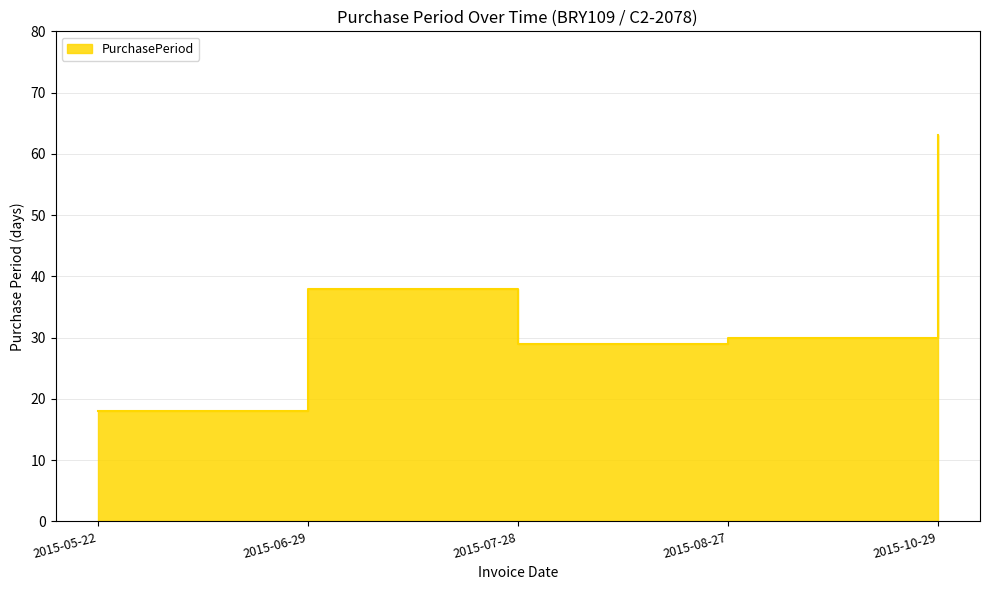

What is the greatest value displayed?

63